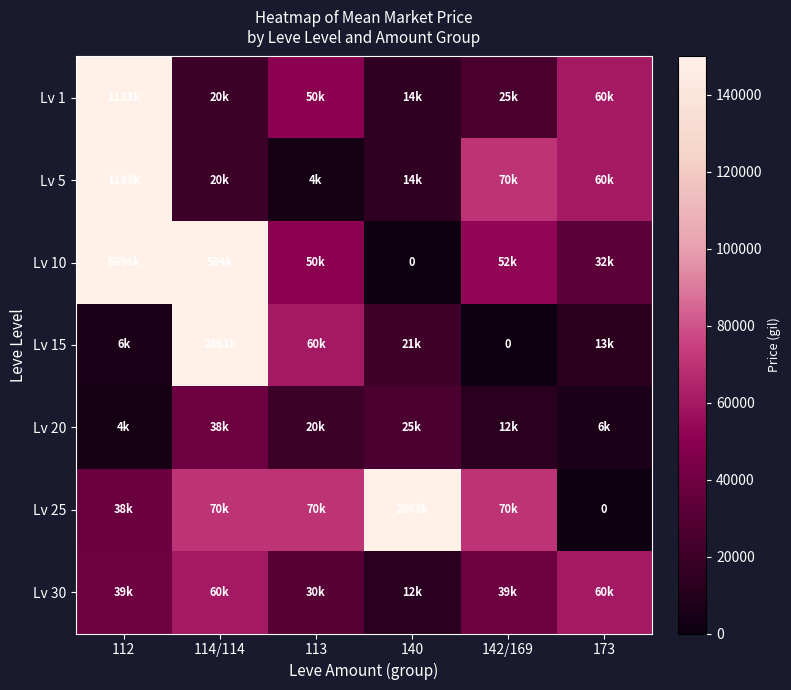

The Lv 10 series shows 31667 at 173. True or false?

True